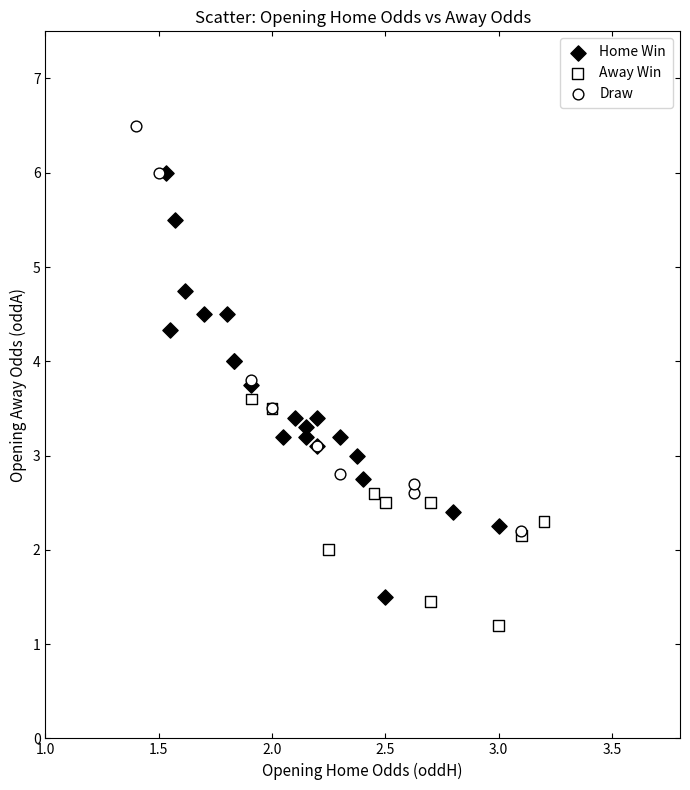

Which series contains the lowest Y value?

Away Win